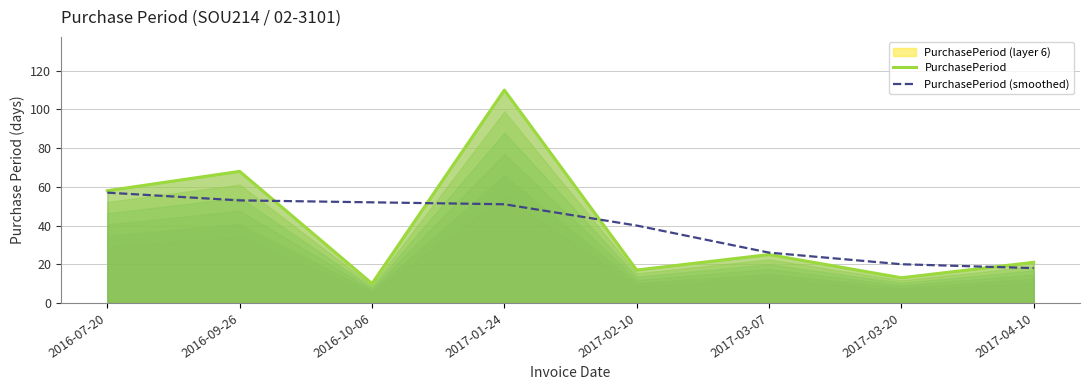

How many lines are shown in the chart?

2